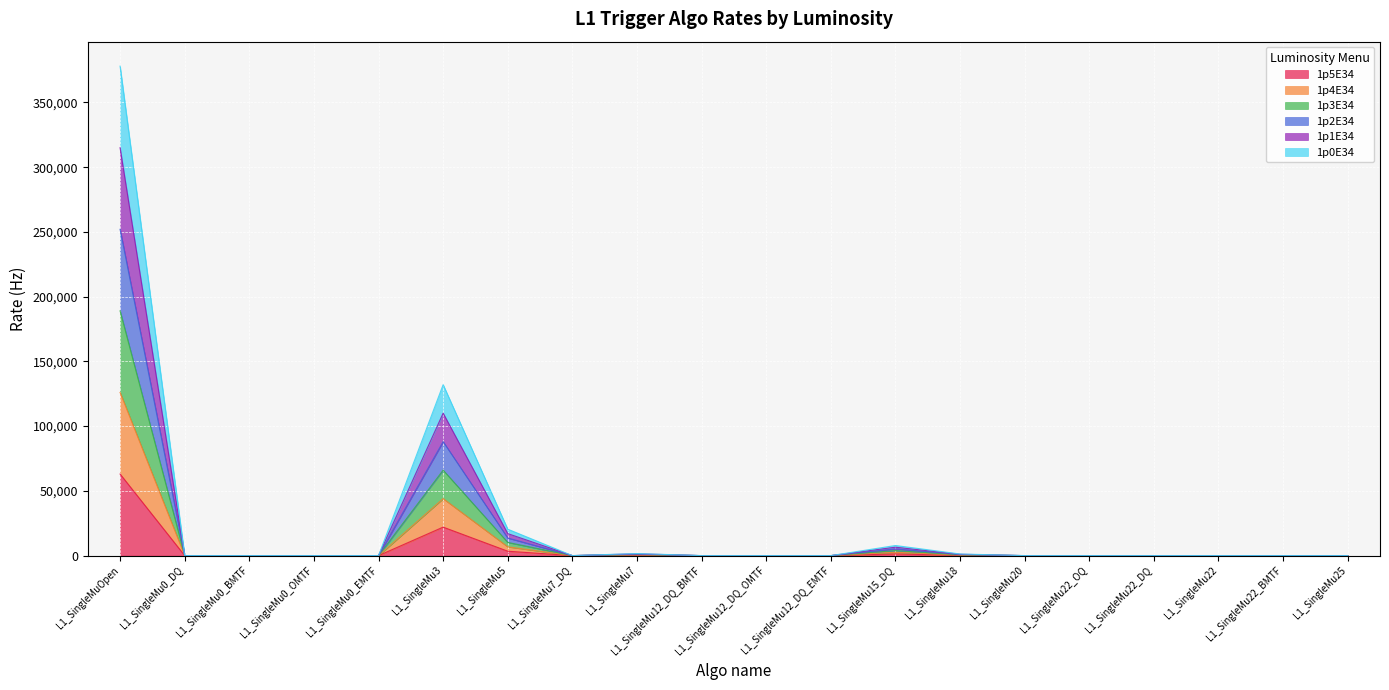

The 1p4E34 series shows 560 at L1_SingleMu7. True or false?

True